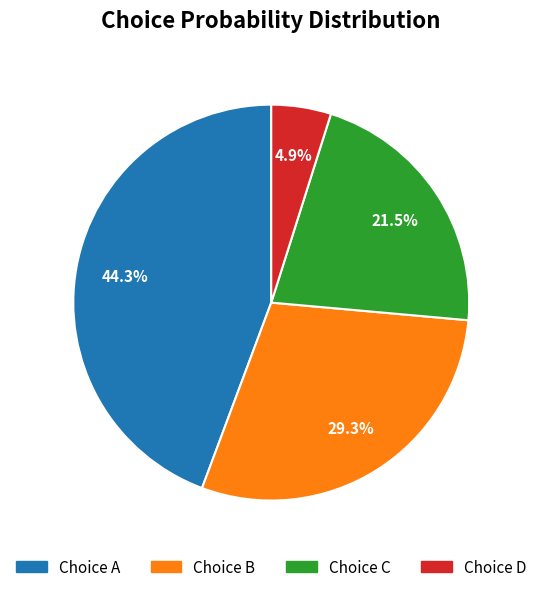

Does any single category account for the majority?

No